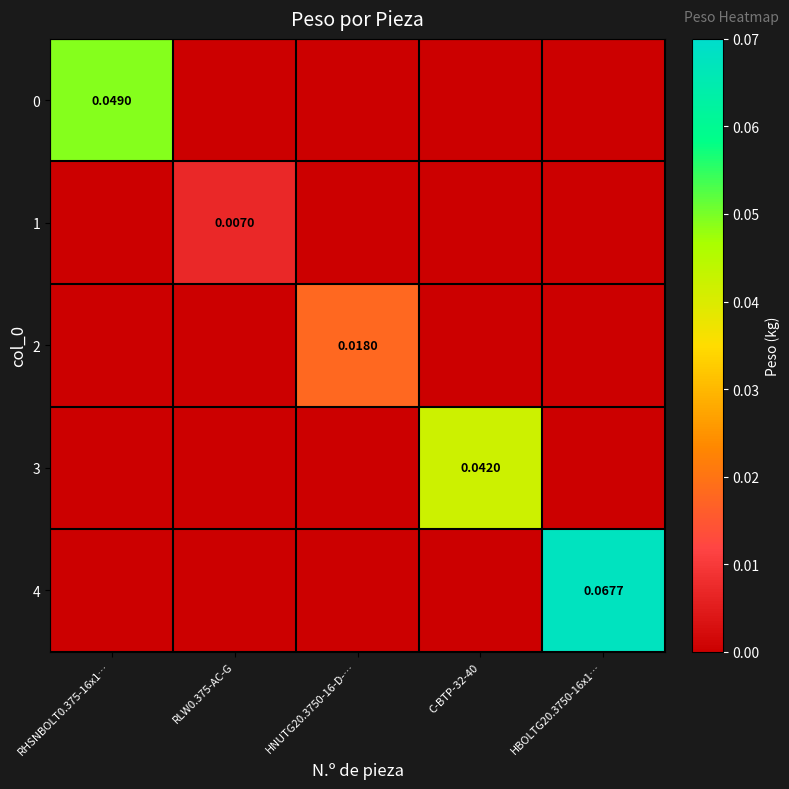

Between RHSNBOLT0.375-16x1… and C-BTP-32-40, which is larger?

RHSNBOLT0.375-16x1…